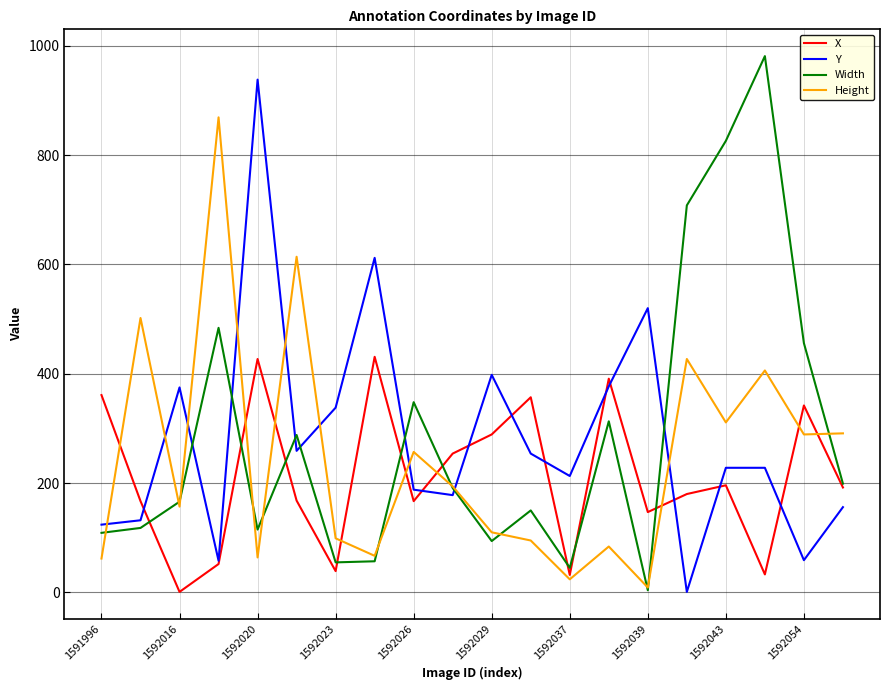

True or false: Width and Y intersect in this chart.

True